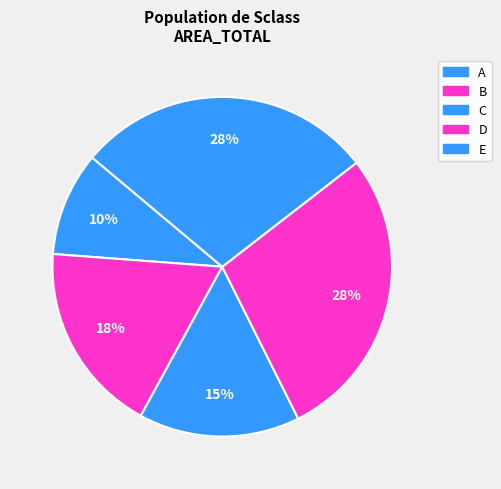

How many segments does this pie chart have?

5